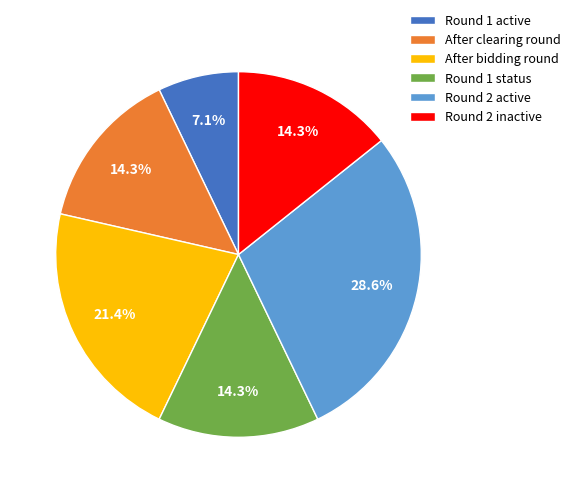

Approximately how many times larger is the value at Round 1 status compared to Round 2 inactive?

1.0